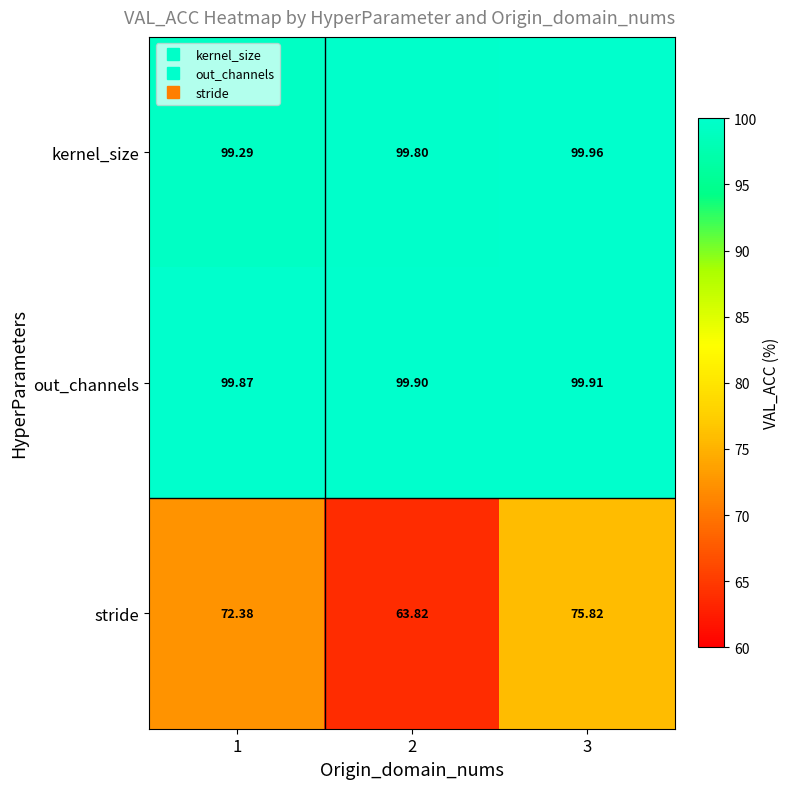

Count the number of data series in this chart.

3